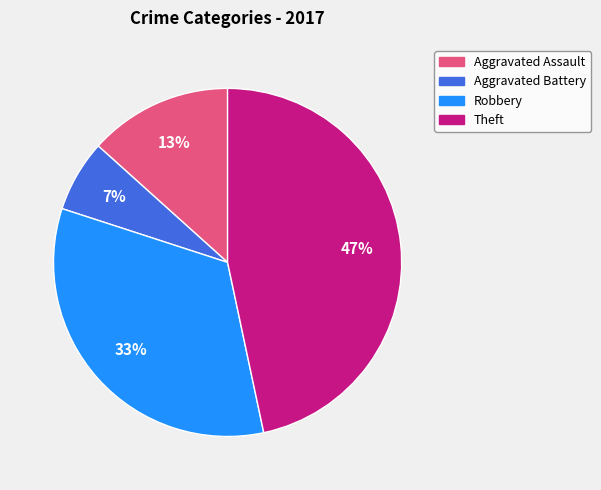

How many segments does this pie chart have?

4